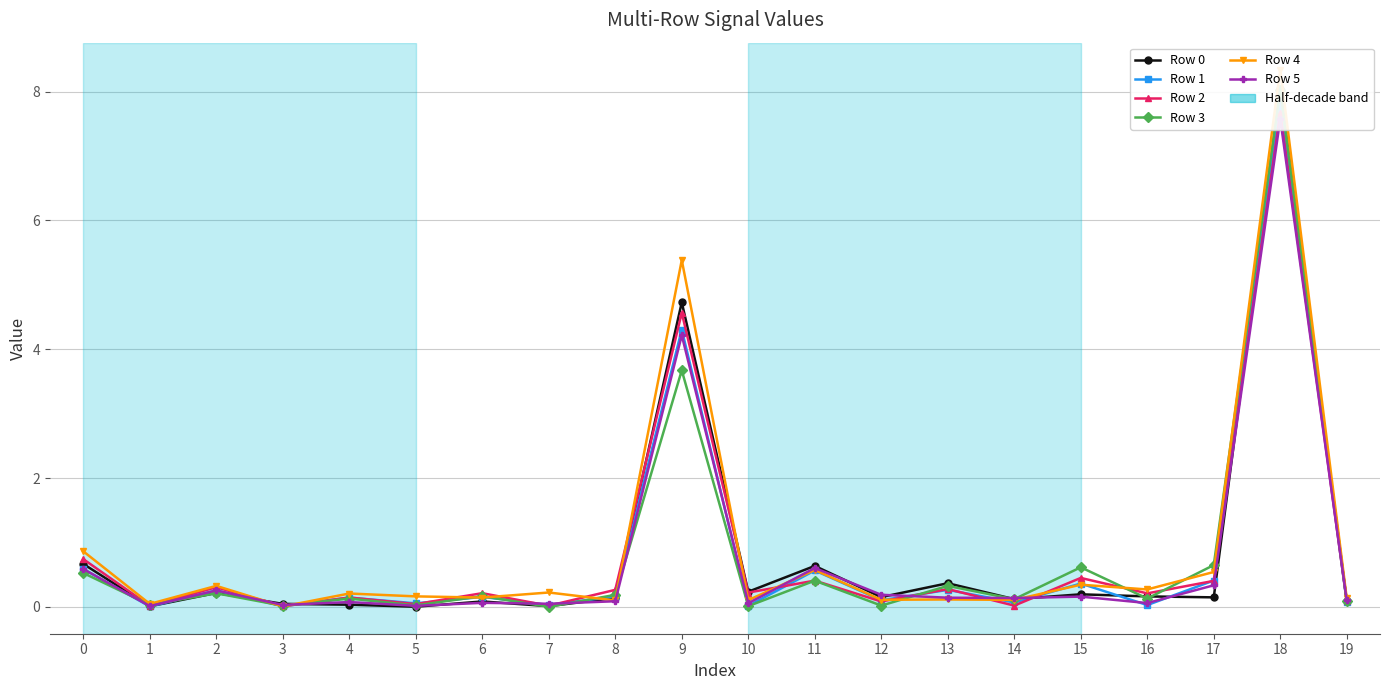

What is the average value of the Row 5 series?

0.7